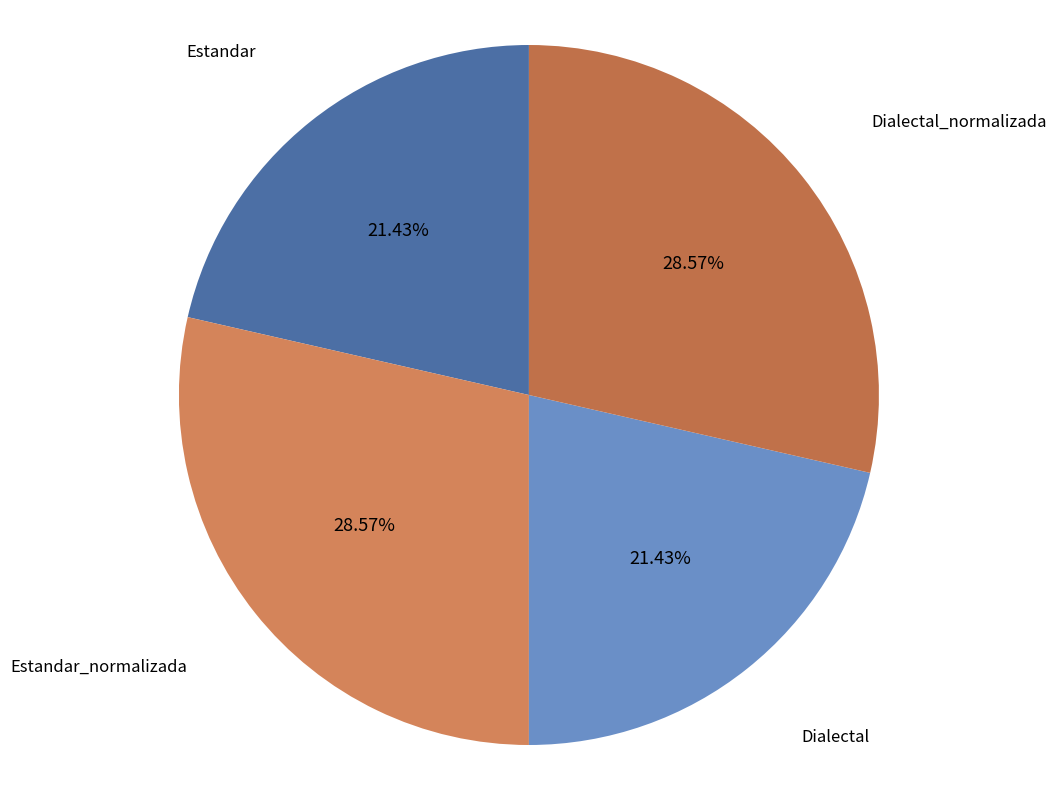

Is there any slice that represents more than half of the pie?

No